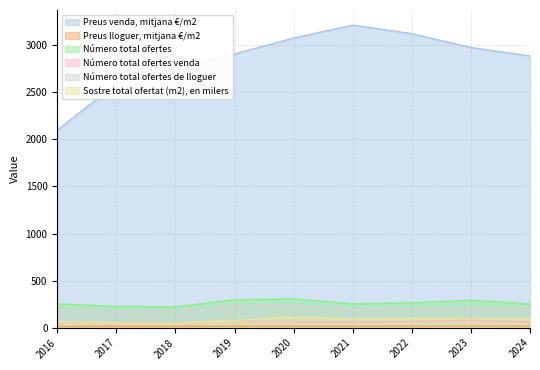

At how many categories does at least one series exceed 2747?

7